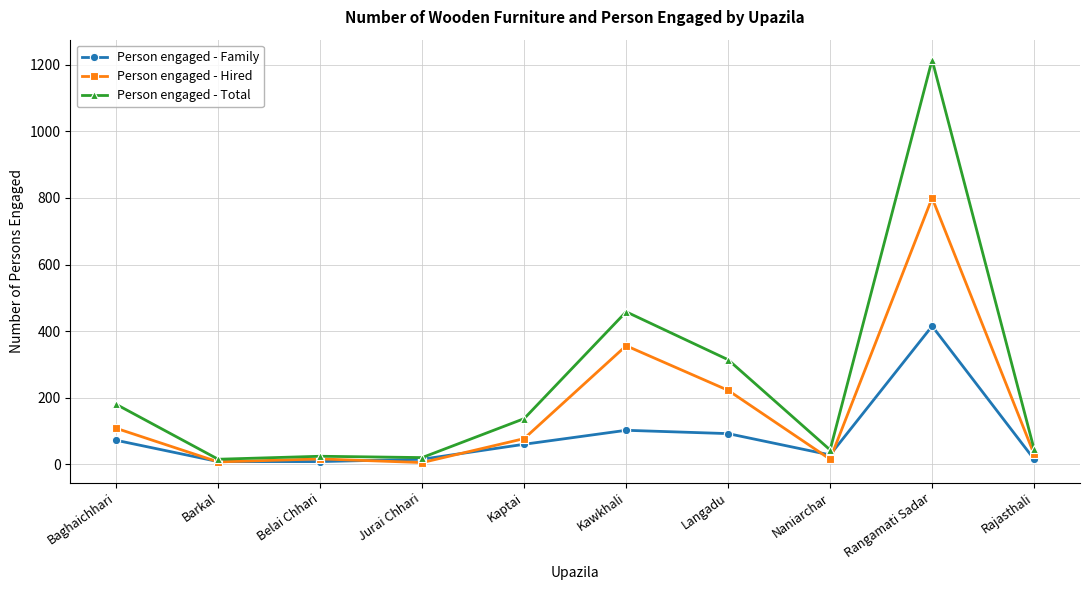

True or false: Person engaged - Family has more than 1 points higher than both neighbors.

True